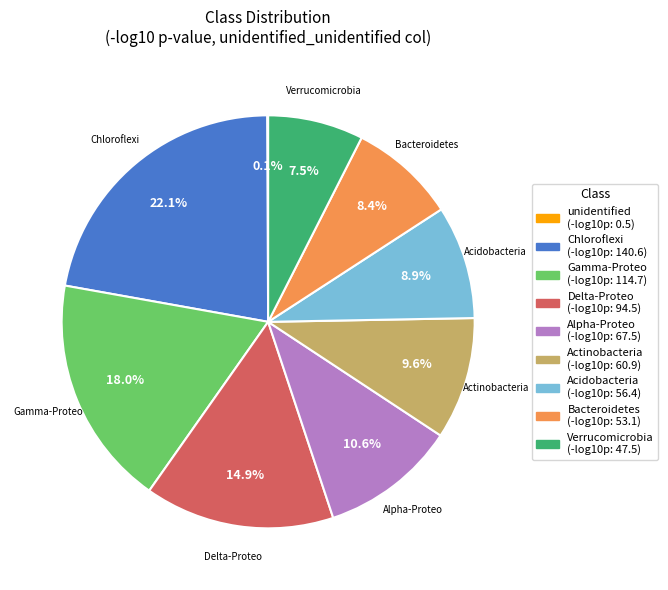

Does any single category account for the majority?

No